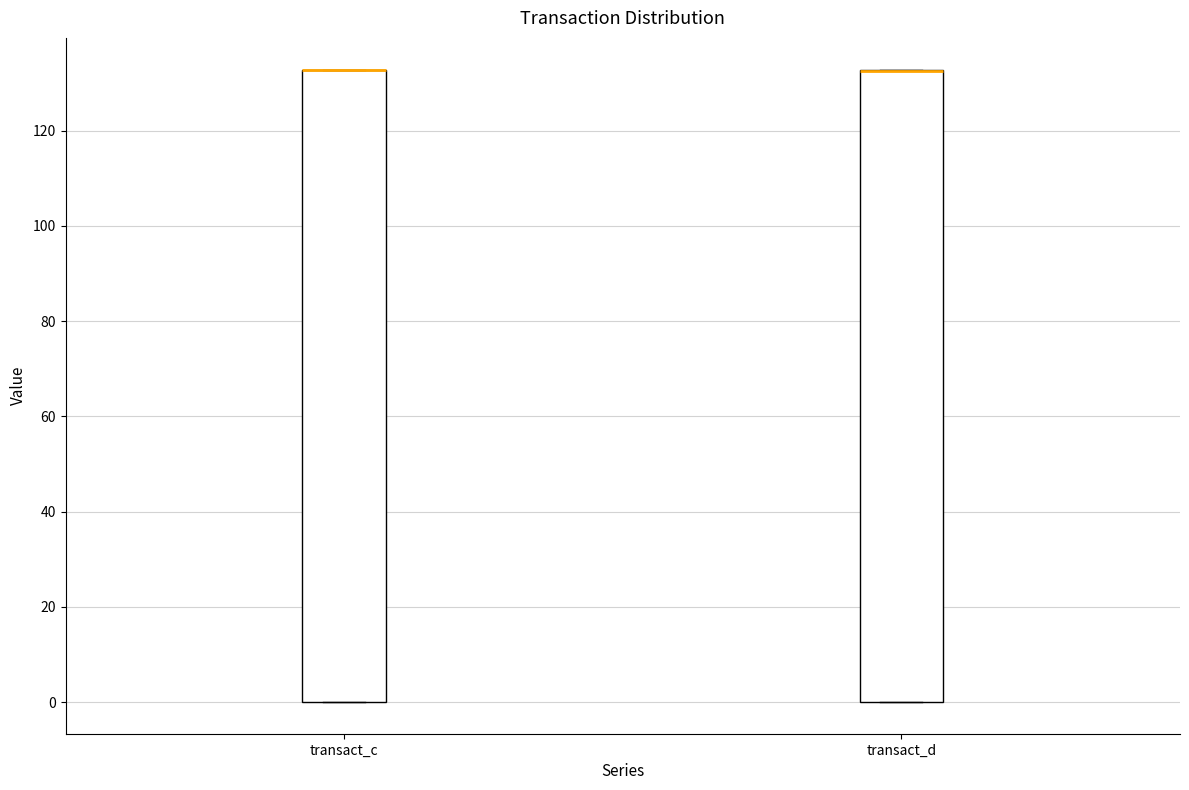

Where is the upper edge of the box for transact_c on the y-axis? The values are not printed on the chart, so give them approximately, as read against the axis.

132